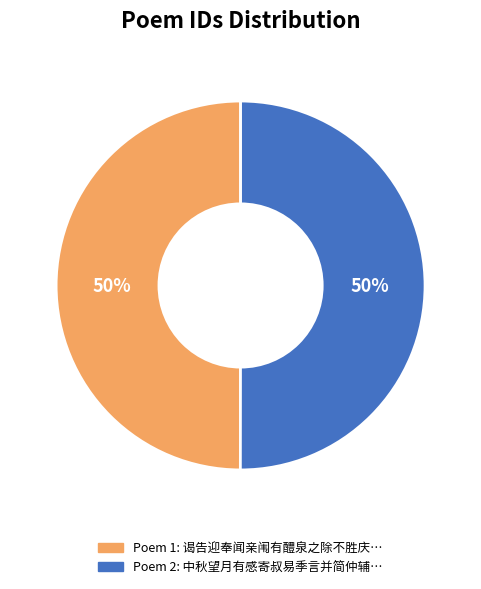

To the nearest percent, what is the average slice percentage?

50%